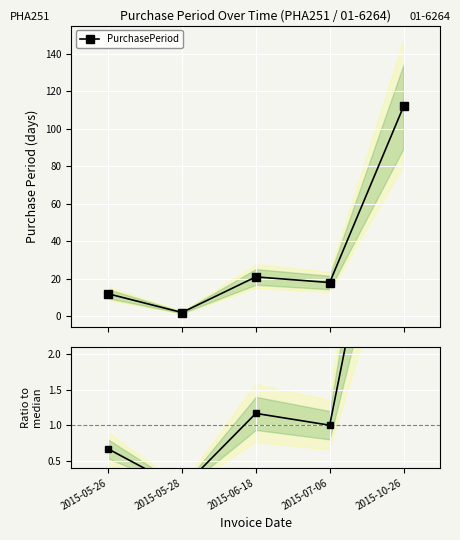

What is the difference between the maximum and second lowest values in the PurchasePeriod series?

100